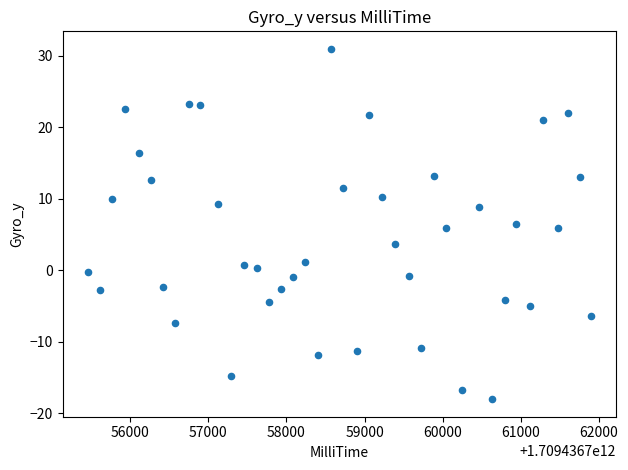

What is the range of Y values (max minus min)?

49.0